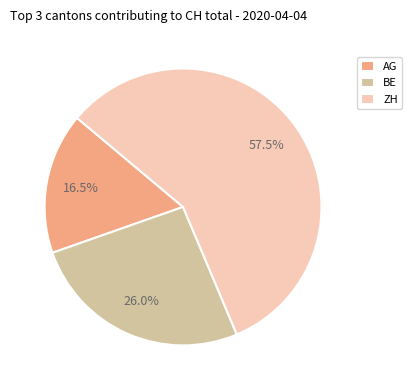

Rank the categories by value from highest to lowest.

ZH, BE, AG